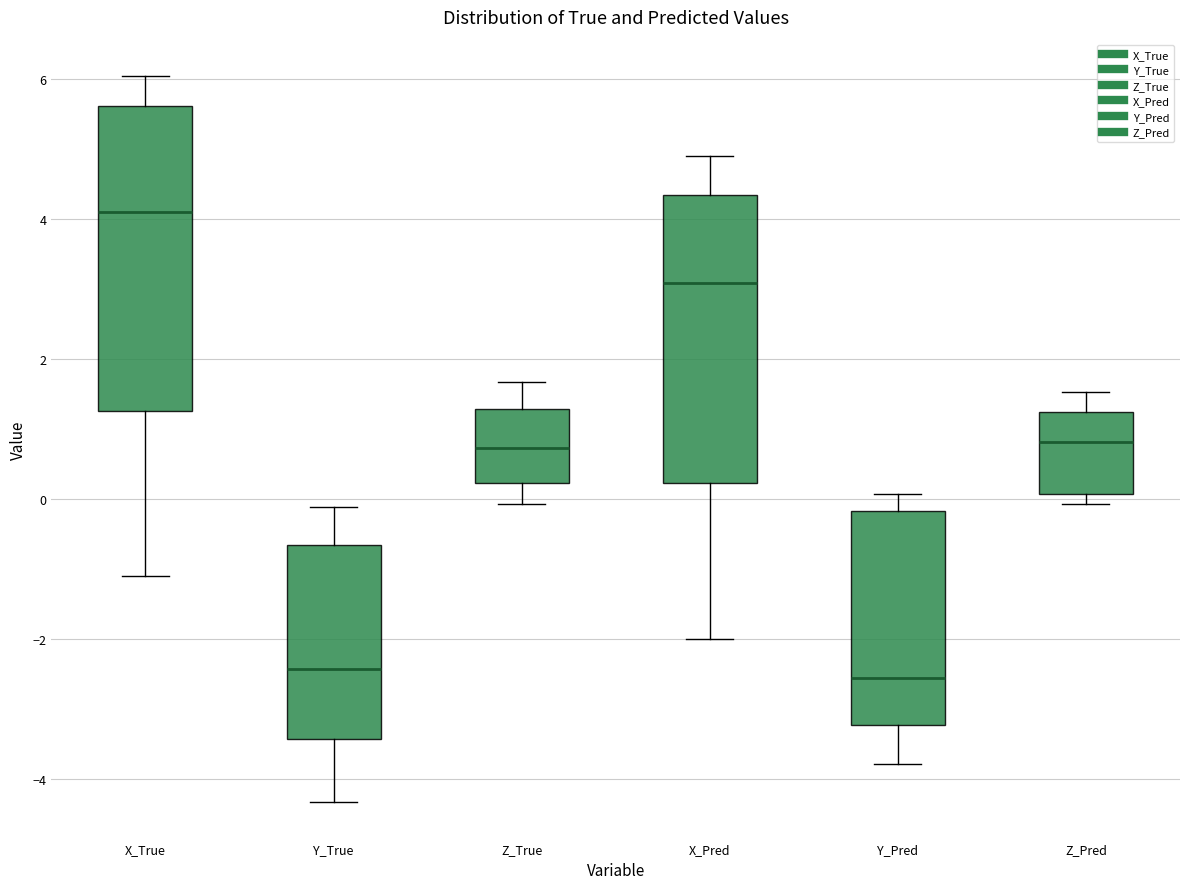

Reading left to right, transcribe this box plot: for each box, give where its median line is, the range the box spans, and where its two whiskers end, as read against the y-axis. The values are not printed on the chart, so give them approximately, as read against the axis.

X_True: median 4.0, box 1.2 to 5.6, whiskers -1.2 to 6.0
Y_True: median -2.4, box -3.4 to -0.6, whiskers -4.4 to -0.2
Z_True: median 0.8, box 0.2 to 1.2, whiskers 0.0 to 1.6
X_Pred: median 3.0, box 0.2 to 4.4, whiskers -2.0 to 4.8
Y_Pred: median -2.6, box -3.2 to -0.2, whiskers -3.8 to 0.0
Z_Pred: median 0.8, box 0.0 to 1.2, whiskers 0.0 (just below the box's lower edge) to 1.6